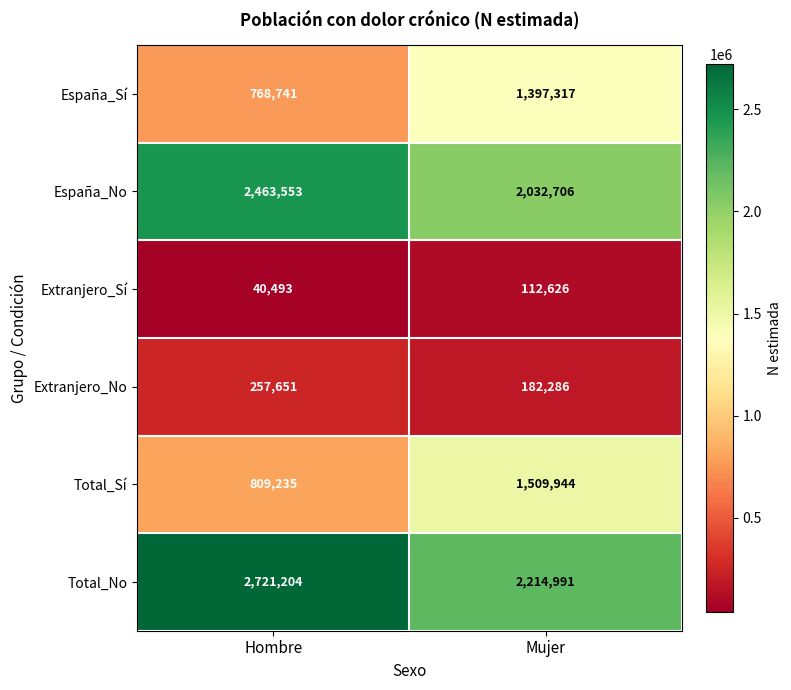

Is it true that Total_Sí equals 2621456 at Mujer?

False